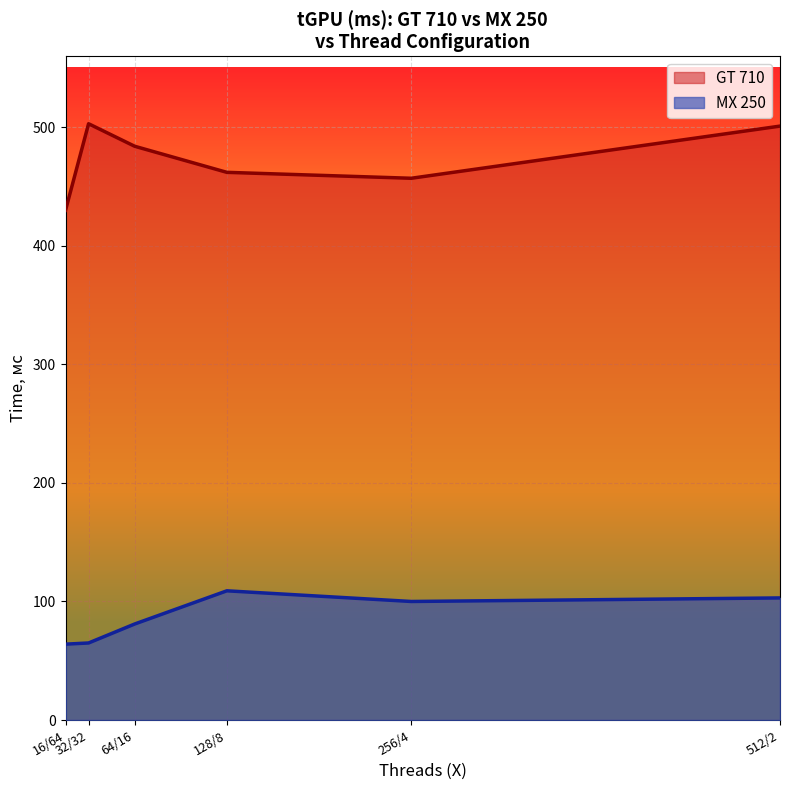

How many values in the MX 250 series are below 100?

3